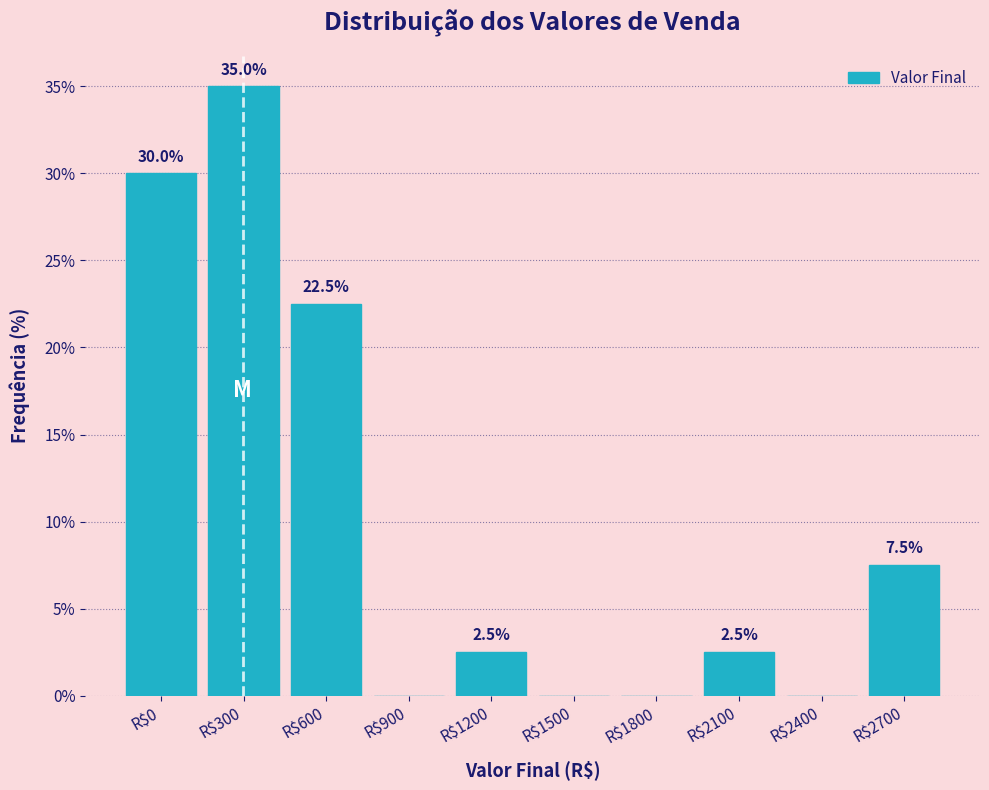

Is it true that the value at R$600 is 30.6?

False